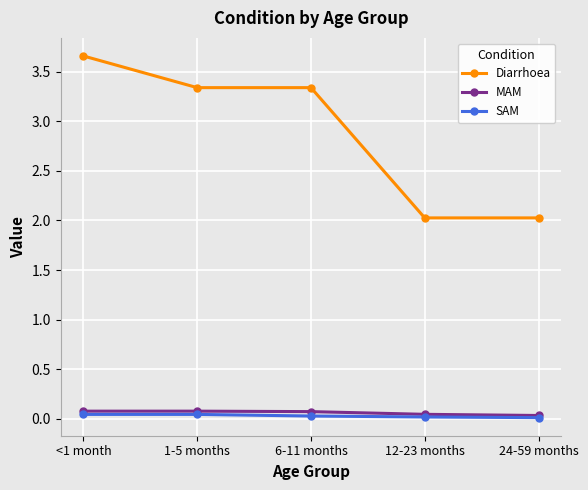

True or false: MAM and Diarrhoea cross at least once.

False